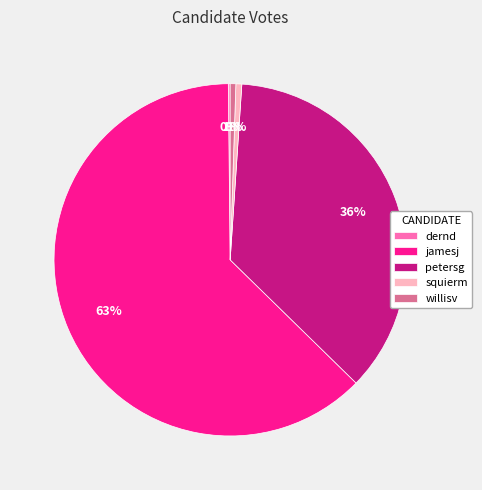

True or false: willisv accounts for 1% of the total.

True